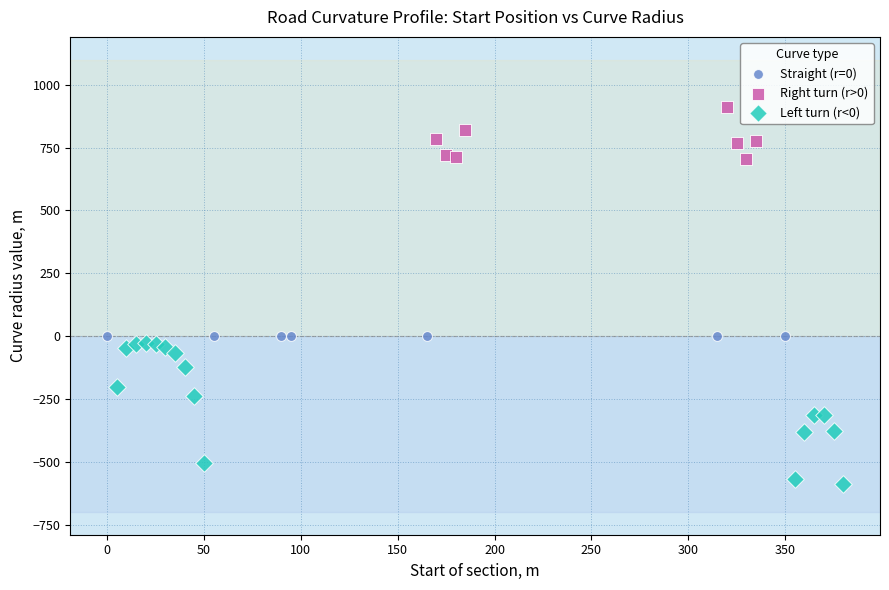

Which series contains the highest Y value?

Right turn (r>0)